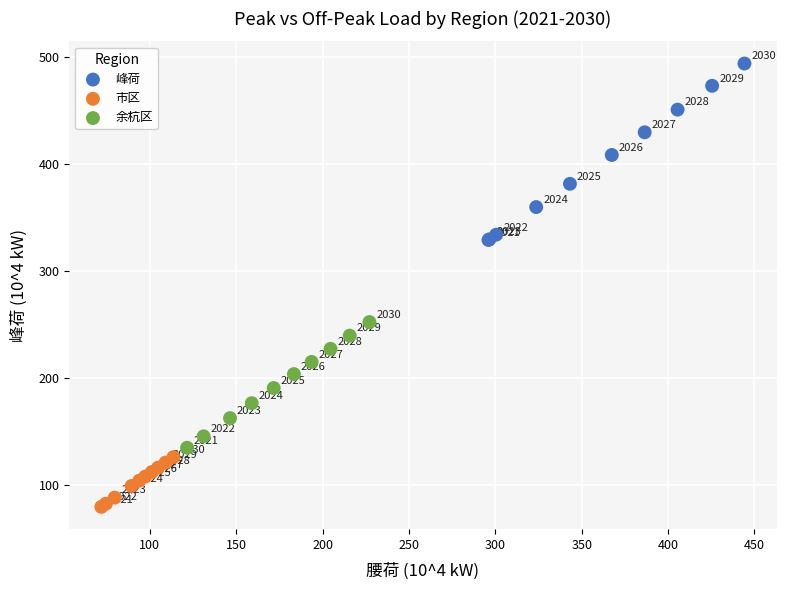

Which series contains the lowest Y value?

市区